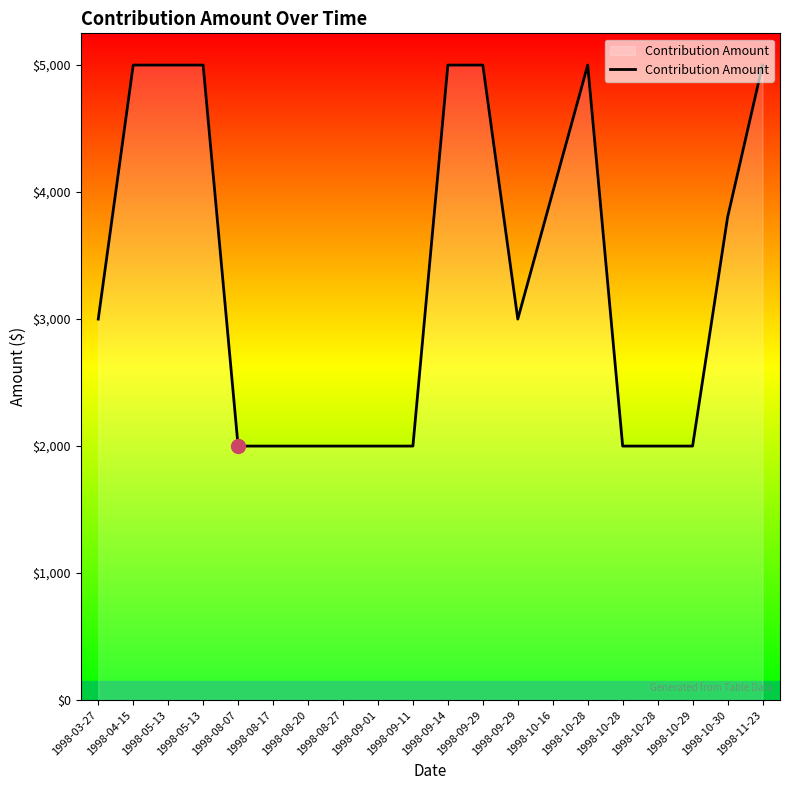

Does the chart display data point markers on the line(s)?

No